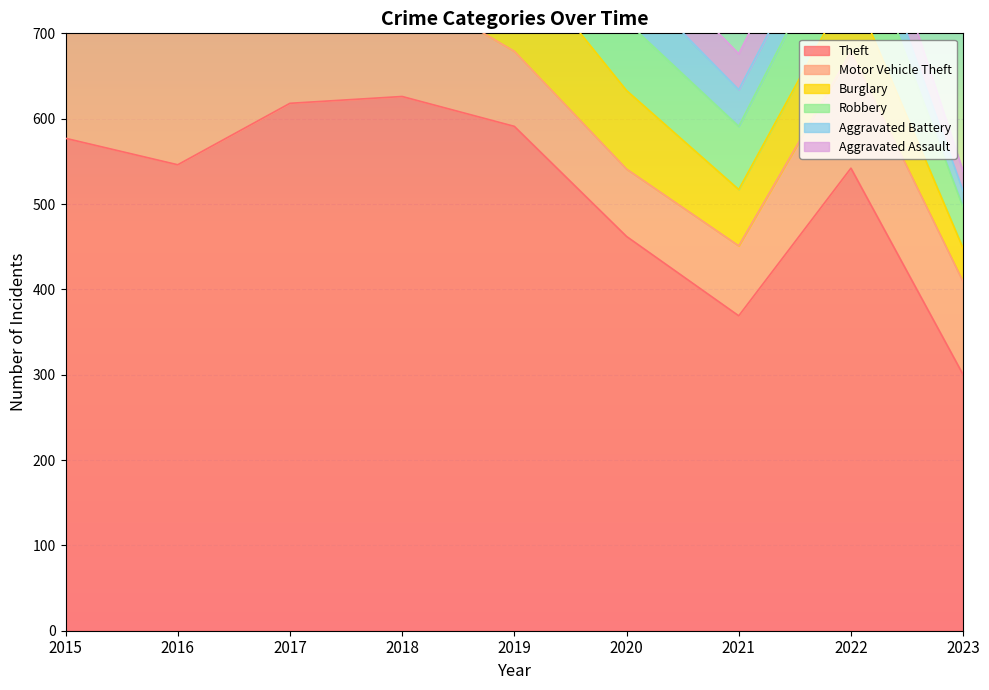

Does the chart display data point markers on the line(s)?

No